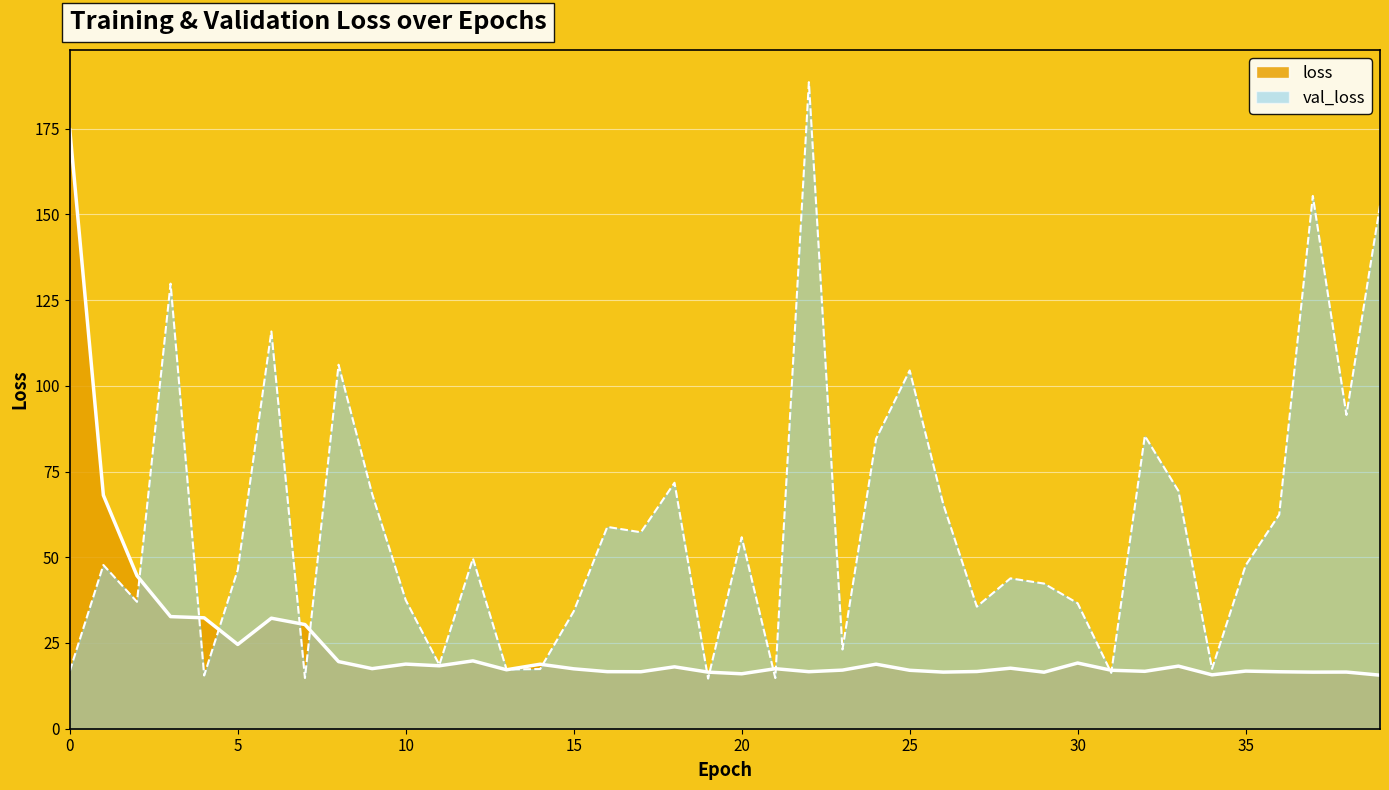

Reading left to right, extract all data points from this chart.

loss: 0=174.7	1=68.1	2=44.6	3=32.7	4=32.3	5=24.6	6=32.2	7=30.4	8=19.6	9=17.5	10=18.8	11=18.4	12=19.8	13=17.2	14=18.8	15=17.5	16=16.6	17=16.6	18=18.0	19=16.5	20=16.0	21=17.5	22=16.6	23=17.1	24=18.8	25=17.0	26=16.5	27=16.7	28=17.7	29=16.5	30=19.2	31=17.0	32=16.7	33=18.3	34=15.7	35=16.8	36=16.6	37=16.5	38=16.5	39=15.6
val_loss: 0=16.8	1=47.7	2=37.0	3=129.8	4=15.5	5=46.3	6=115.8	7=14.8	8=106.1	9=68.5	10=37.5	11=18.6	12=49.6	13=17.3	14=17.4	15=34.2	16=58.9	17=57.3	18=71.7	19=14.6	20=55.8	21=14.8	22=188.5	23=23.1	24=84.5	25=104.5	26=65.5	27=35.6	28=43.8	29=42.3	30=36.6	31=16.3	32=85.4	33=69.3	34=17.5	35=47.6	36=62.4	37=155.3	38=91.5	39=152.6